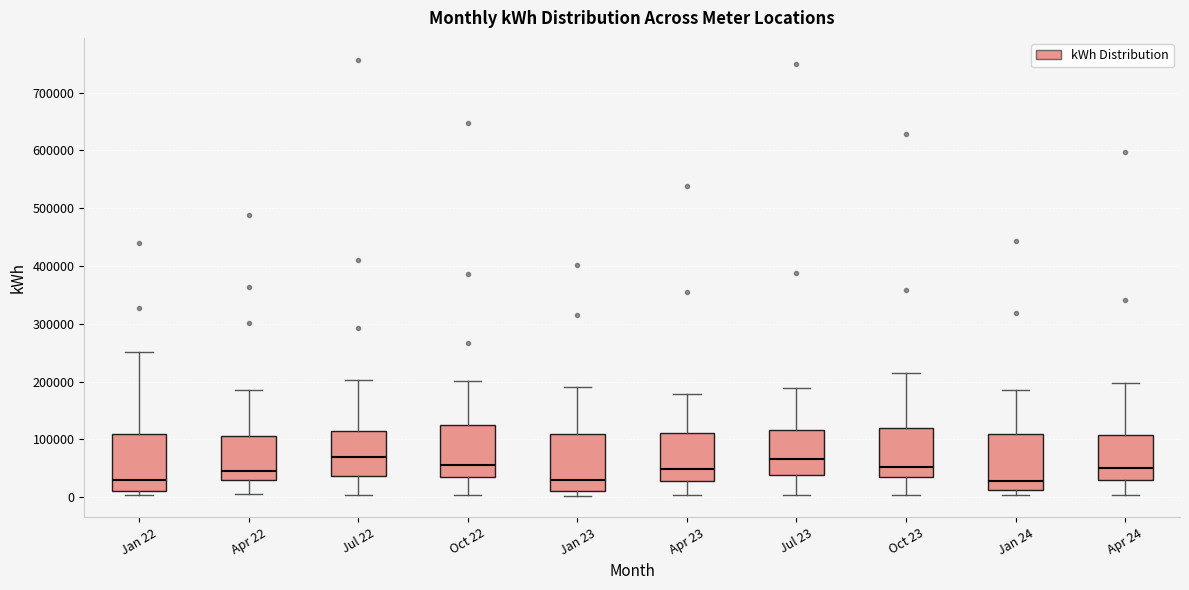

Reading left to right, transcribe this box plot: for each box, give where its median line is, the range the box spans, and where its two whiskers end, as read against the y-axis. The values are not printed on the chart, so give them approximately, as read against the axis.

Jan 22: median 30000, box 10000 to 110000, whiskers 0 to 250000
Apr 22: median 40000, box 30000 to 110000, whiskers 10000 to 190000
Jul 22: median 70000, box 40000 to 110000, whiskers 0 to 200000
Oct 22: median 60000, box 30000 to 120000, whiskers 0 to 200000
Jan 23: median 30000, box 10000 to 110000, whiskers 0 to 190000
Apr 23: median 50000, box 30000 to 110000, whiskers 0 to 180000
Jul 23: median 70000, box 40000 to 120000, whiskers 0 to 190000
Oct 23: median 50000, box 40000 to 120000, whiskers 0 to 210000
Jan 24: median 30000, box 10000 to 110000, whiskers 0 to 180000
Apr 24: median 50000, box 30000 to 110000, whiskers 0 to 200000